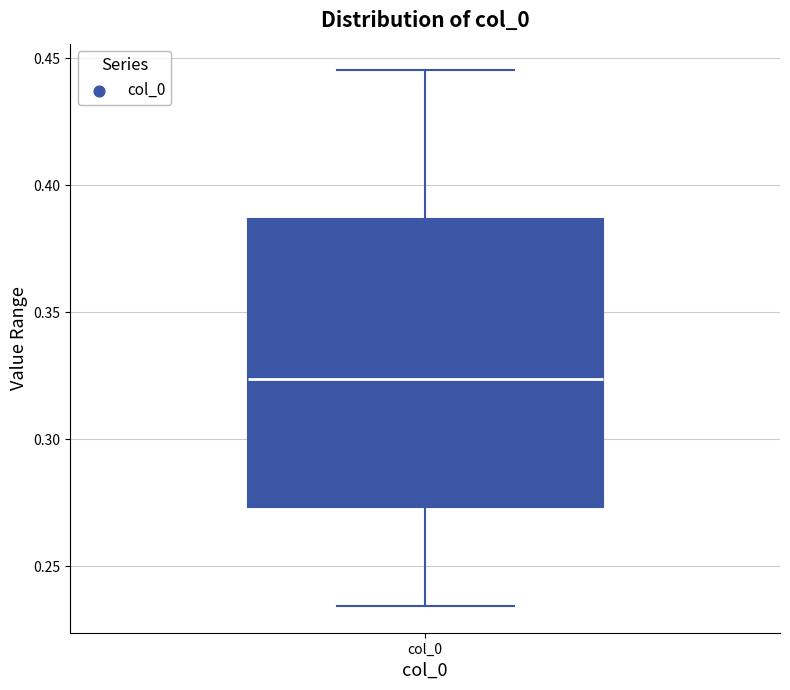

Transcribe this box plot: give where the median line is, the range the box spans, and where the two whiskers end, as read against the y-axis. The values are not printed on the chart, so give them approximately, as read against the axis.

median 0.325, box 0.275 to 0.385, whiskers 0.235 to 0.445